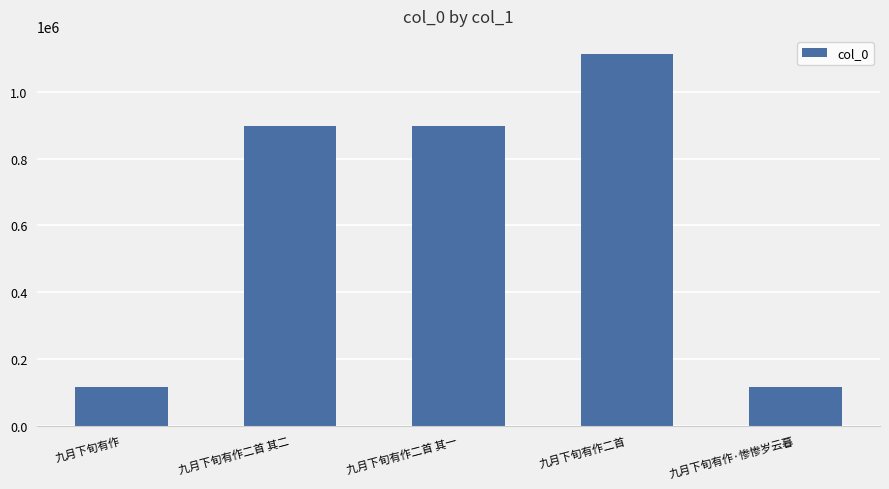

How many series are shown in this chart?

1